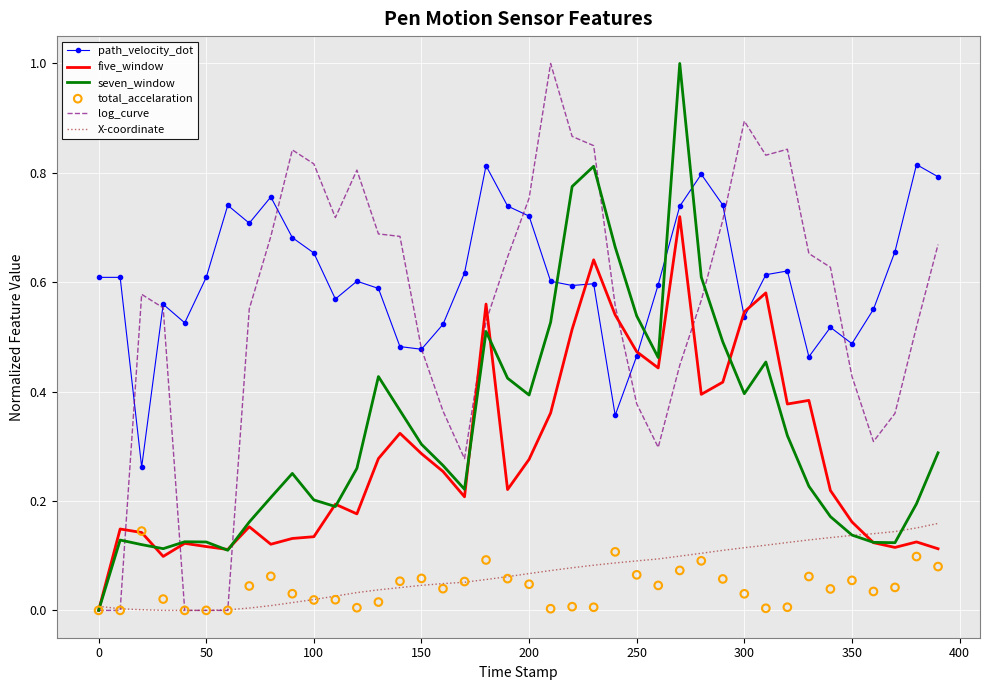

What is the maximum value for log_curve?

1.0